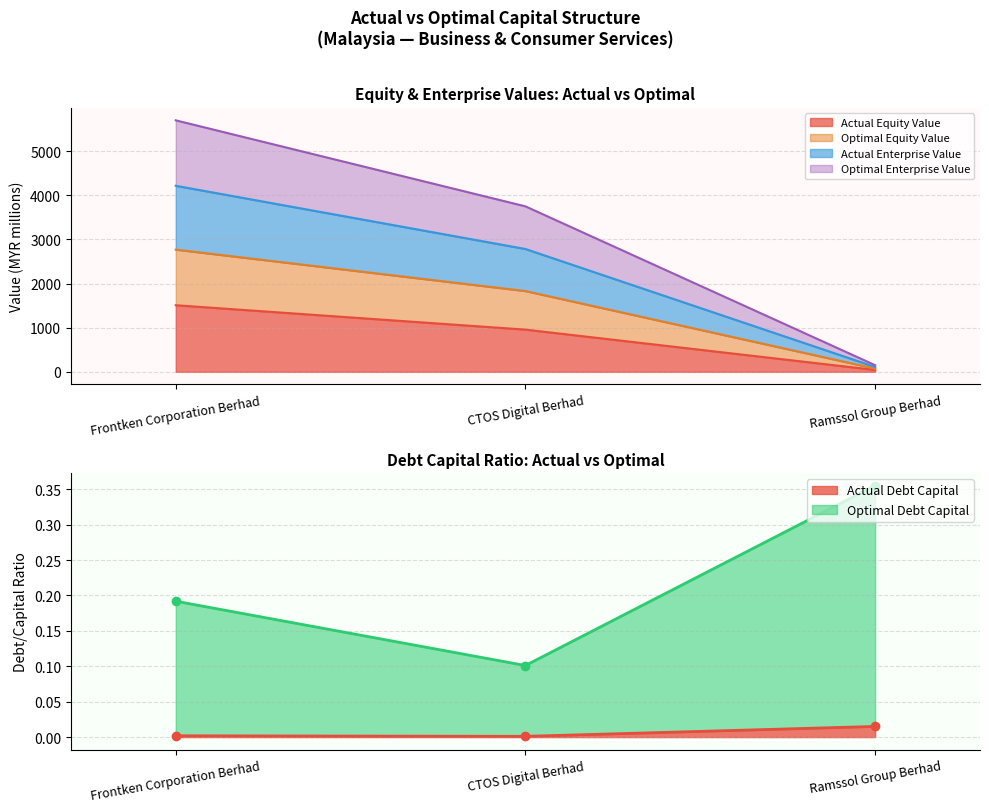

At which label does actual_enterprise_value first exceed 3747?

Frontken Corporation Berhad